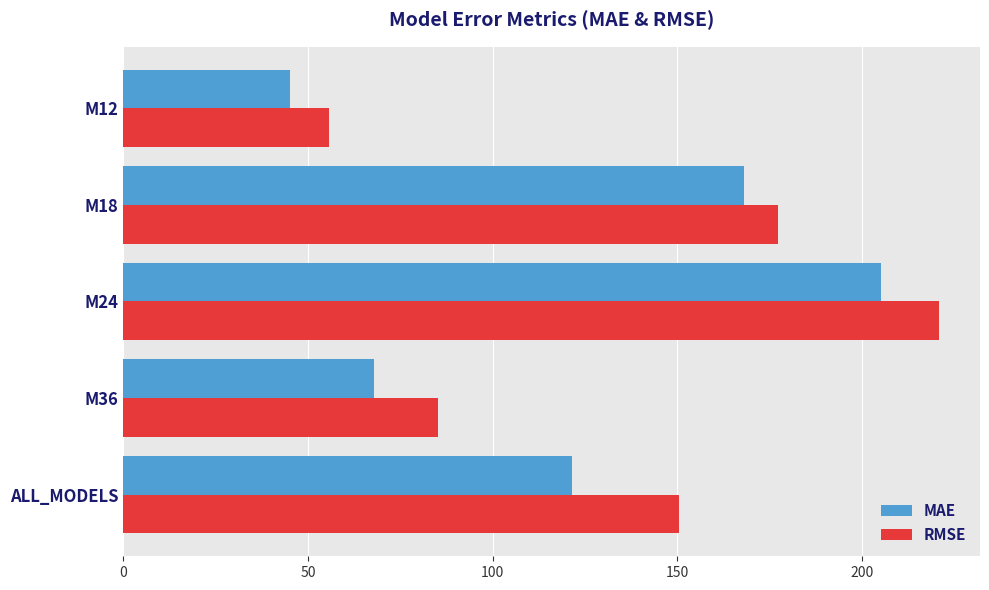

List the series in order of their peak value, lowest first.

MAE, RMSE